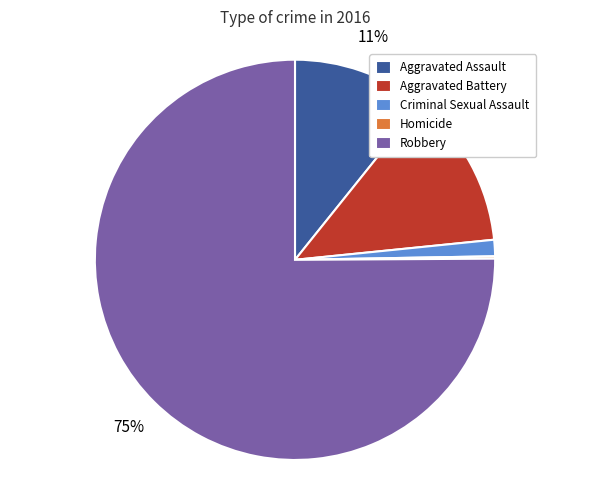

What is the largest slice in the pie chart?

Robbery